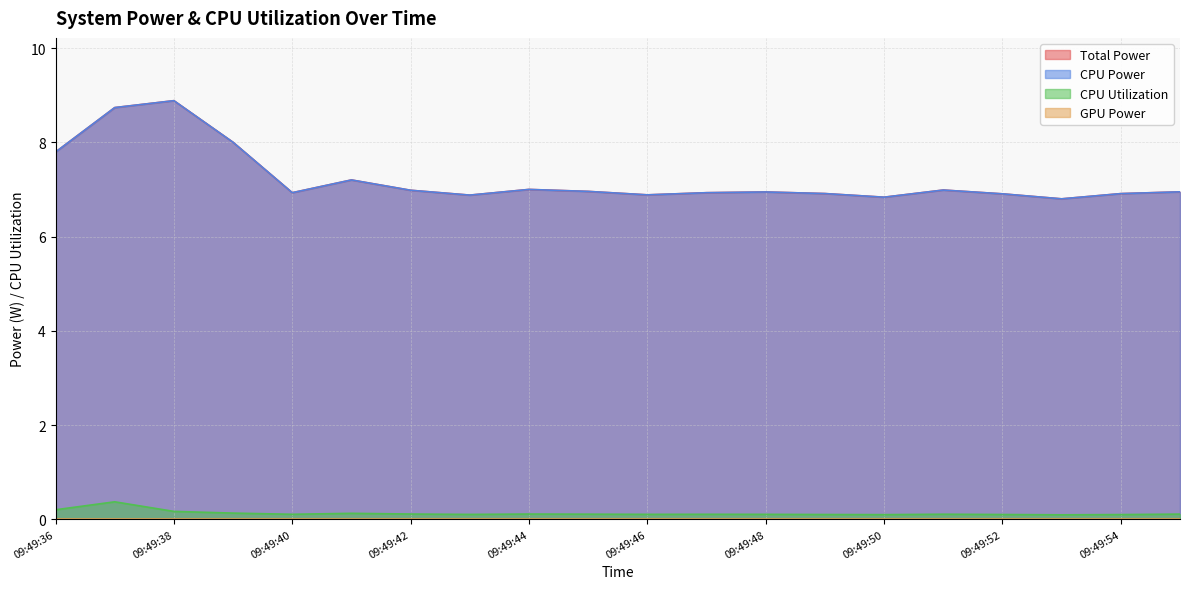

True or false: Total Power and CPU Utilization intersect in this chart.

False